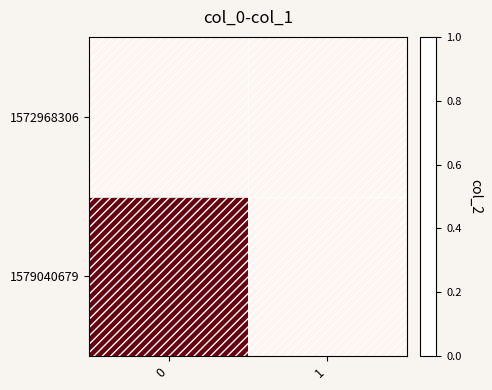

Reading left to right, transcribe all the data shown in this chart.

row_0: 0	0
row_1: 1	0